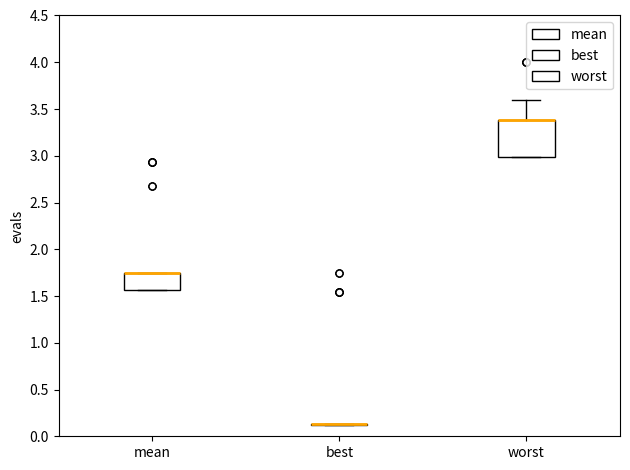

Comparing the boxes themselves (not the whiskers), which one is the tallest?

worst